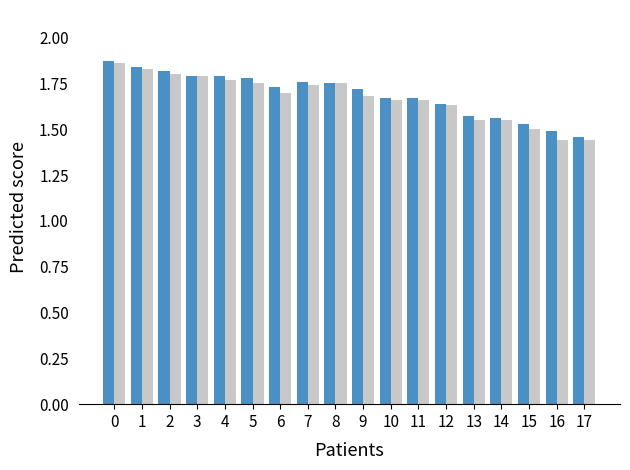

What is the total value across all series at 6?

3.4